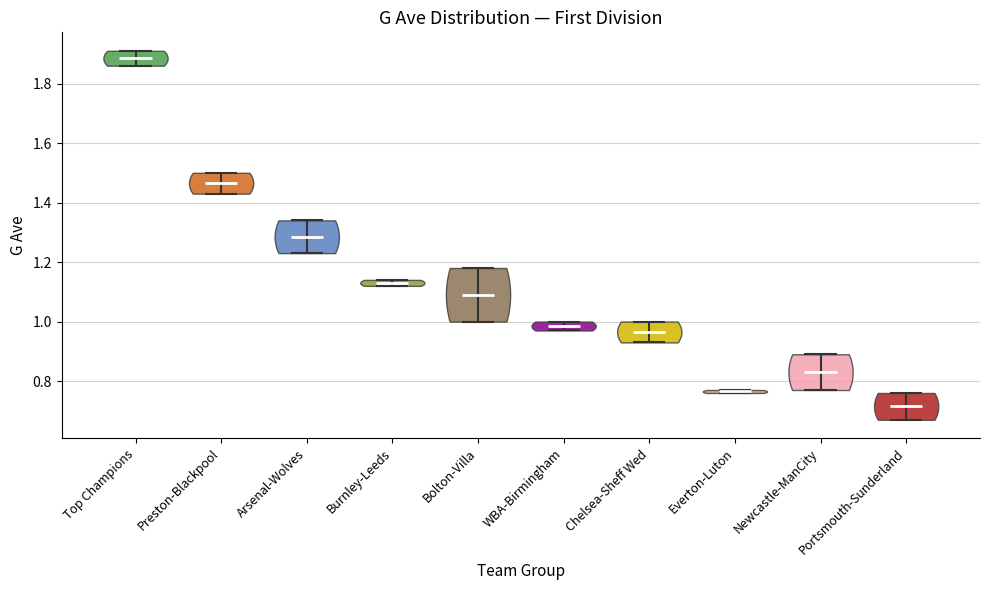

Which violin has the highest median line?

Top Champions